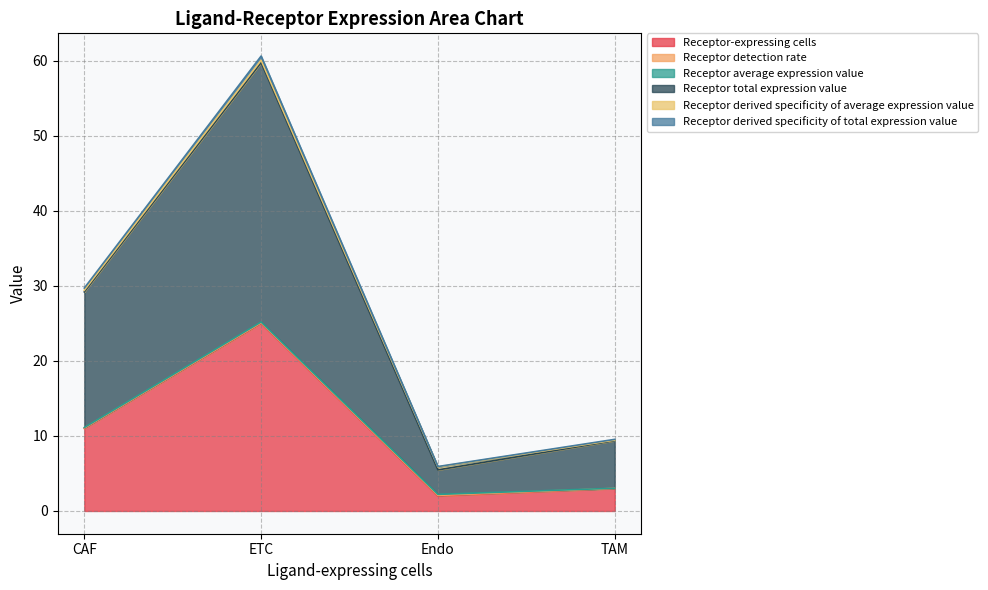

At which label does Receptor derived specificity of total expression value reach its minimum?

Endo